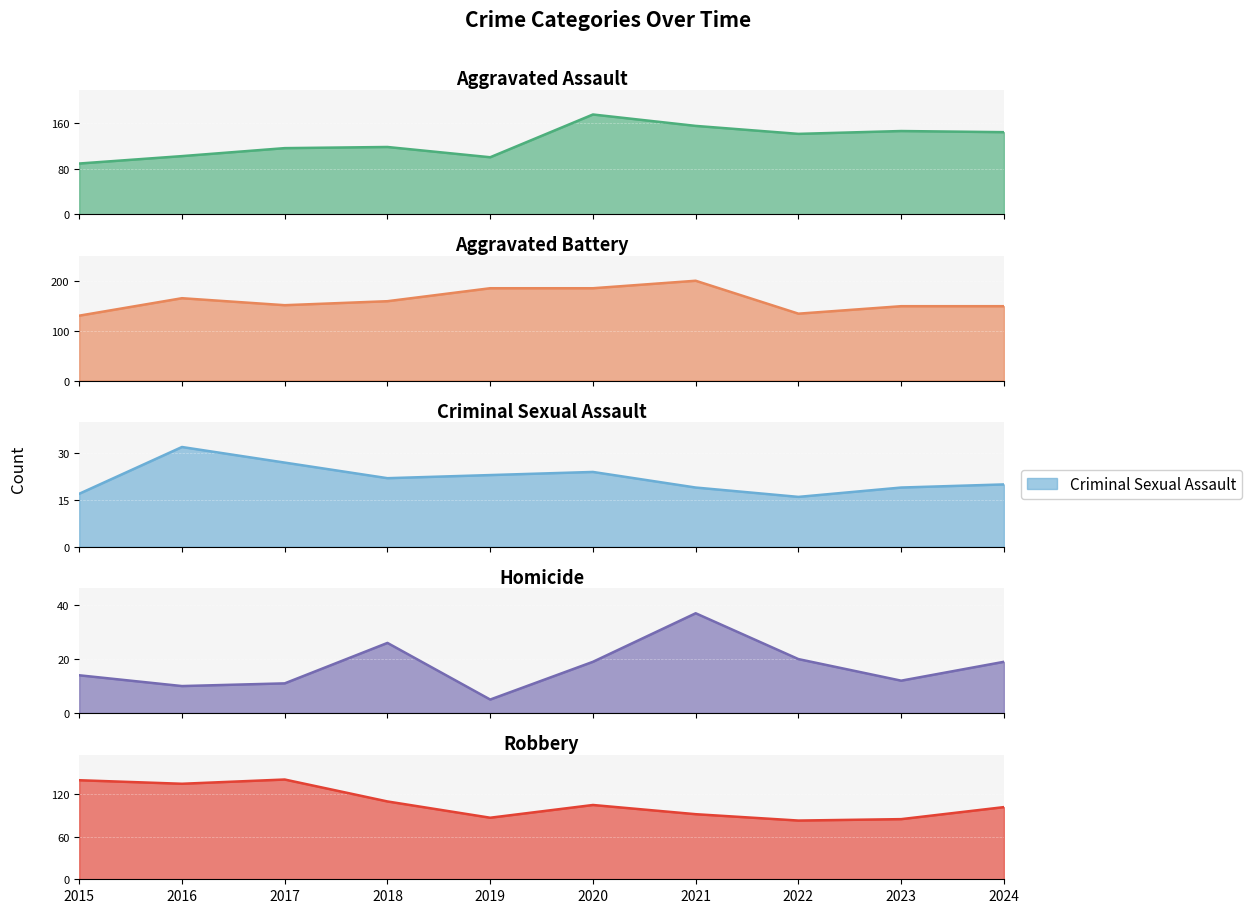

What is the sum of the Robbery values at 2024 and 2023?

187